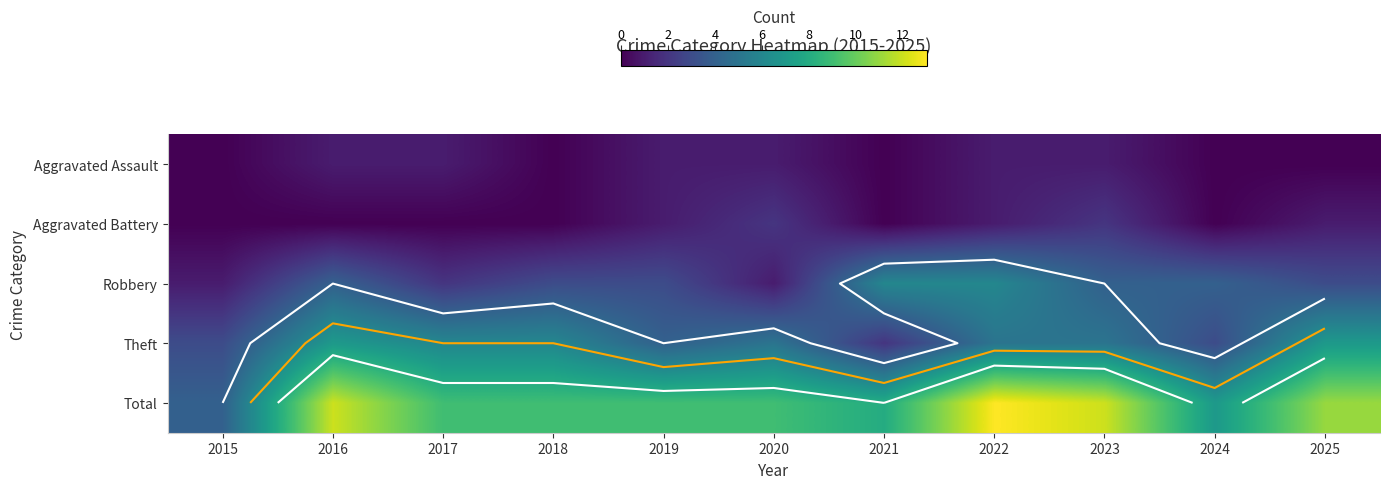

How many categories are shown in the chart?

11